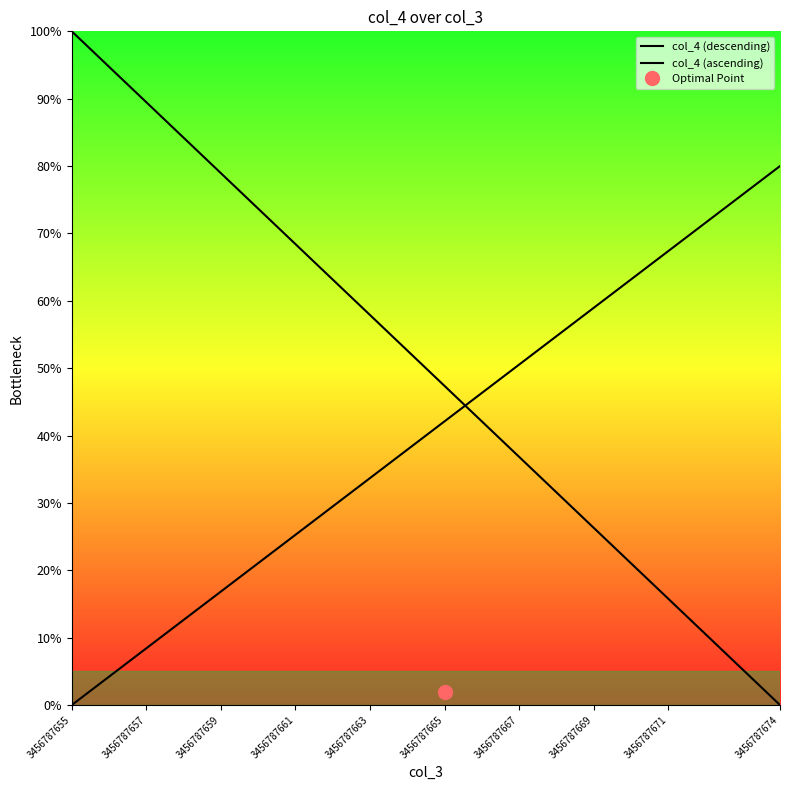

How many distinct data groups are displayed?

2